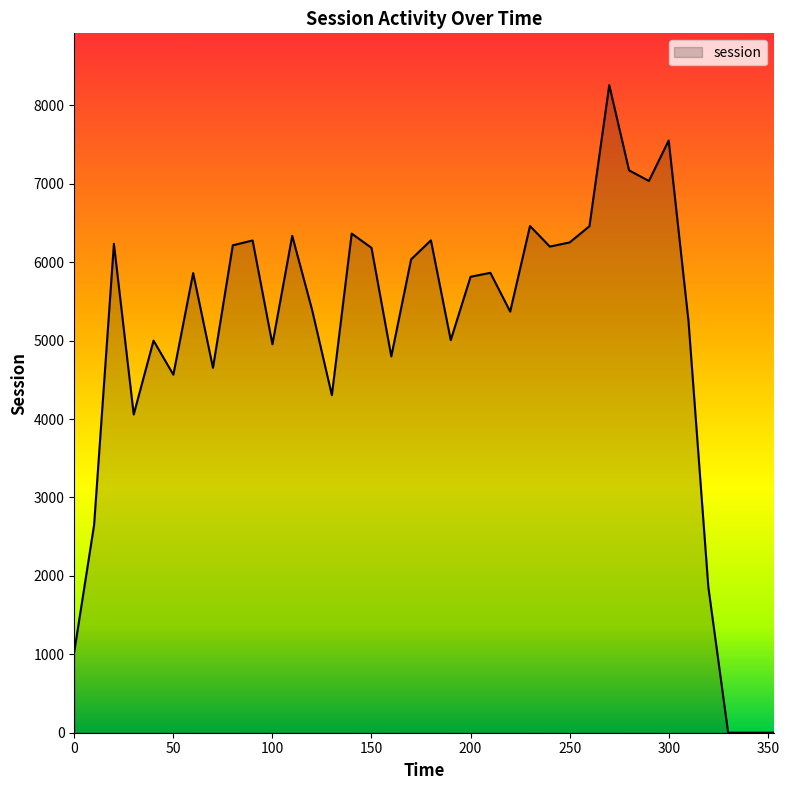

What is the difference between the maximum and minimum values?

8257.7